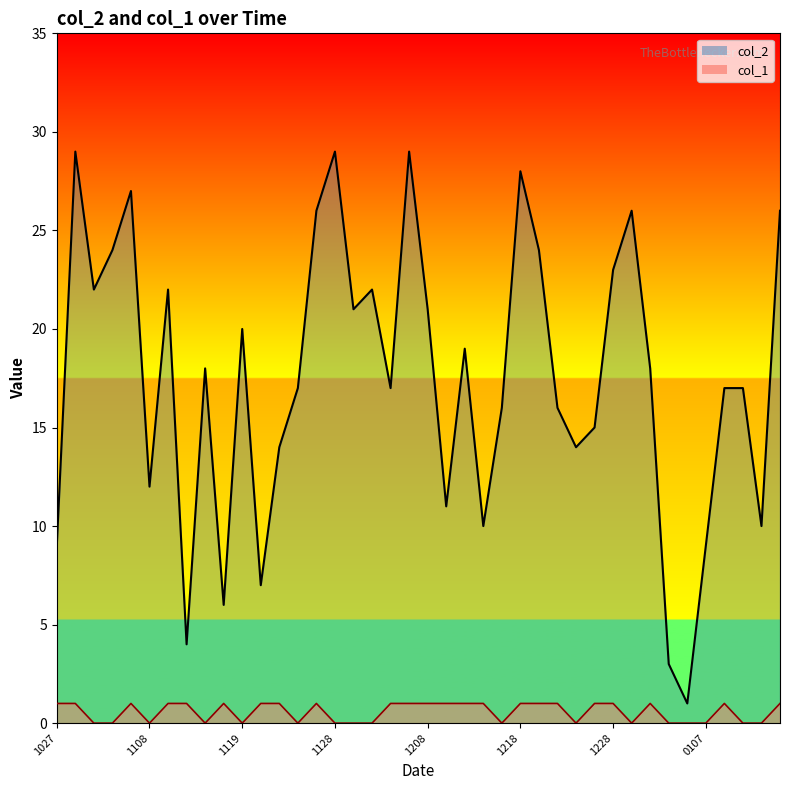

How many data points in col_2_line are above 18?

18